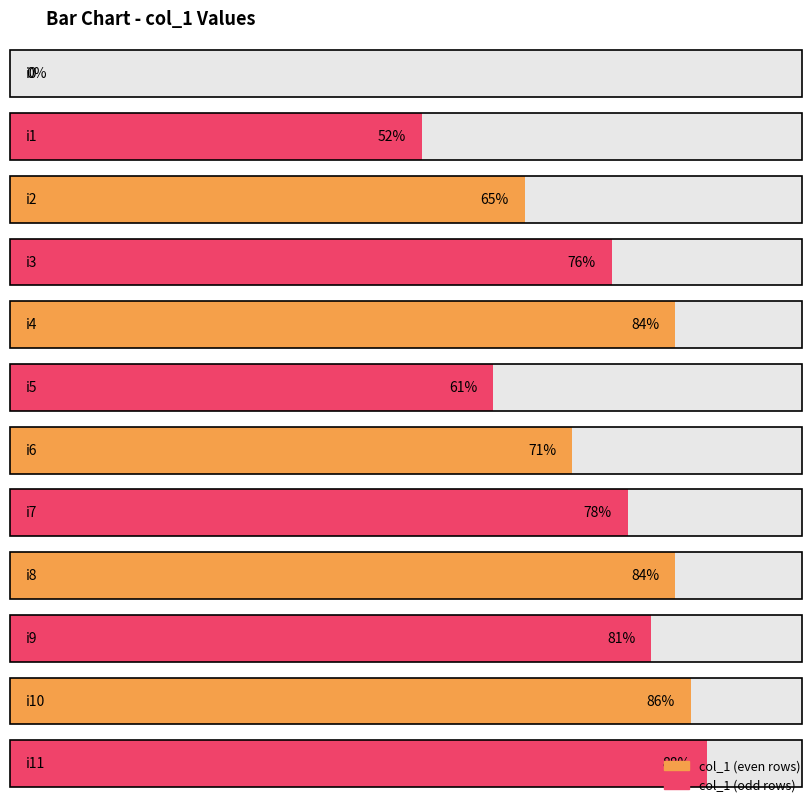

Does the chart contain stacked bars?

No